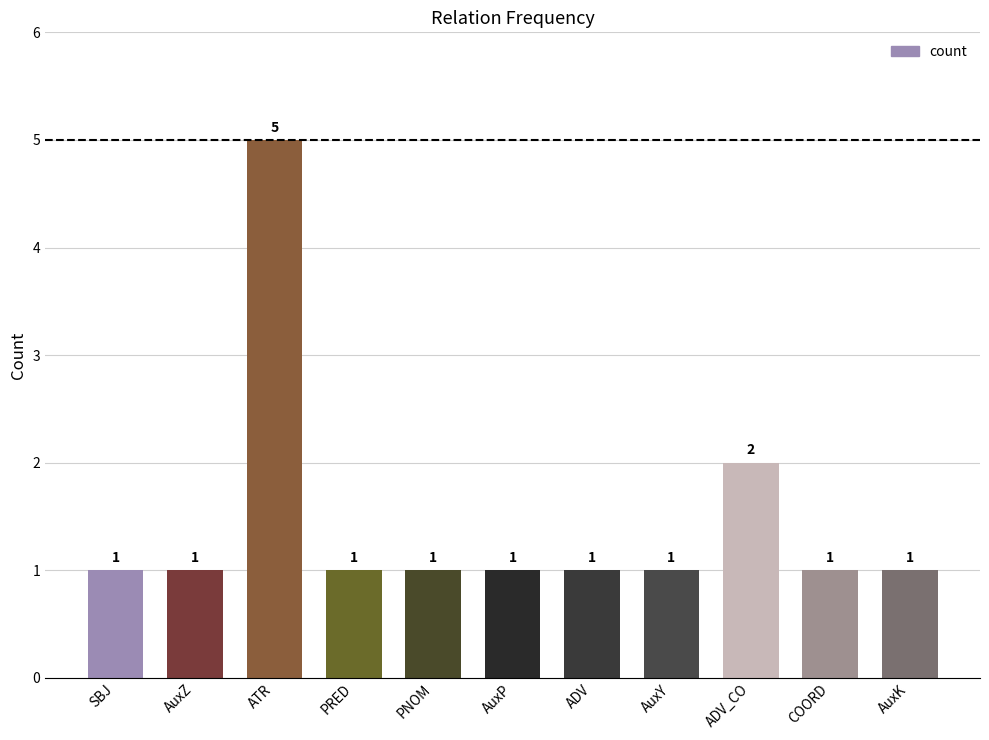

The value at AuxY is 1. True or false?

True